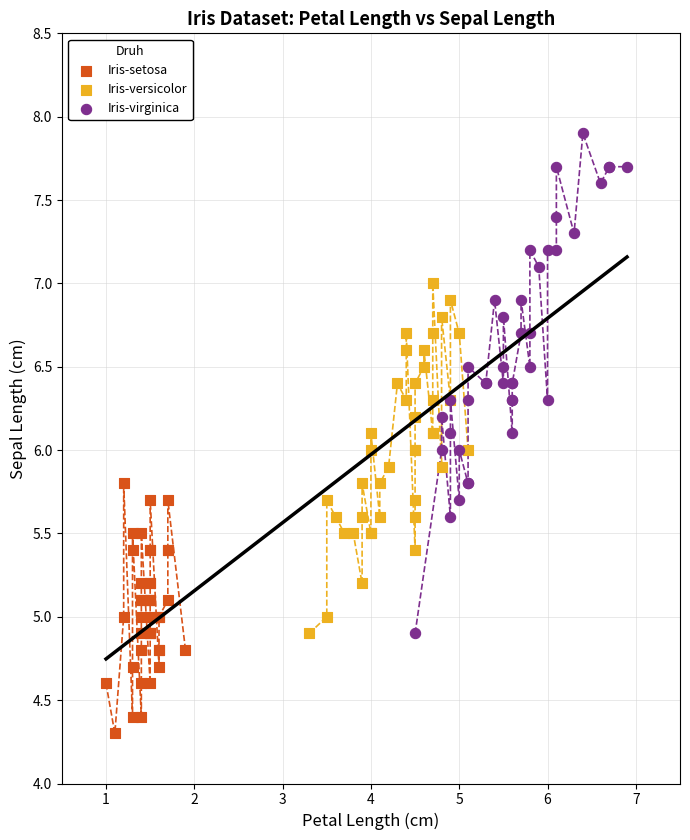

Which series reaches the minimum Y coordinate?

Iris-setosa